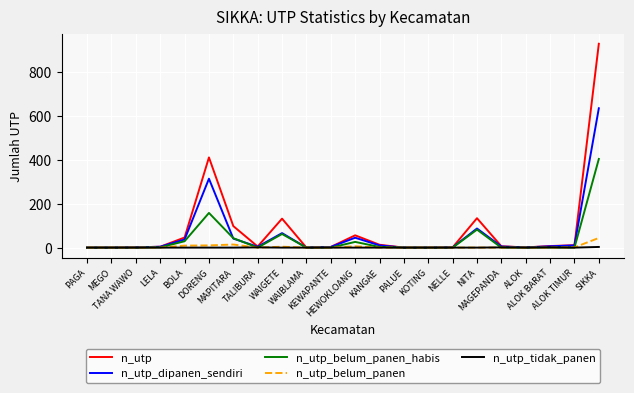

Which series has the widest spread of values?

n_utp